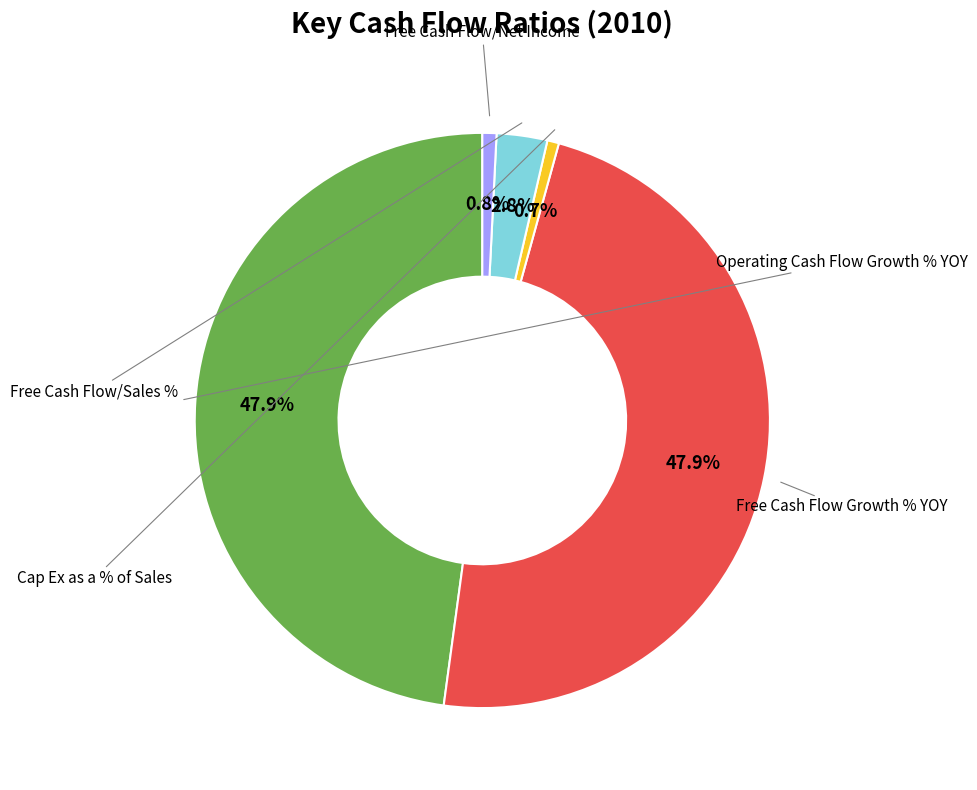

Does any single category account for the majority?

No